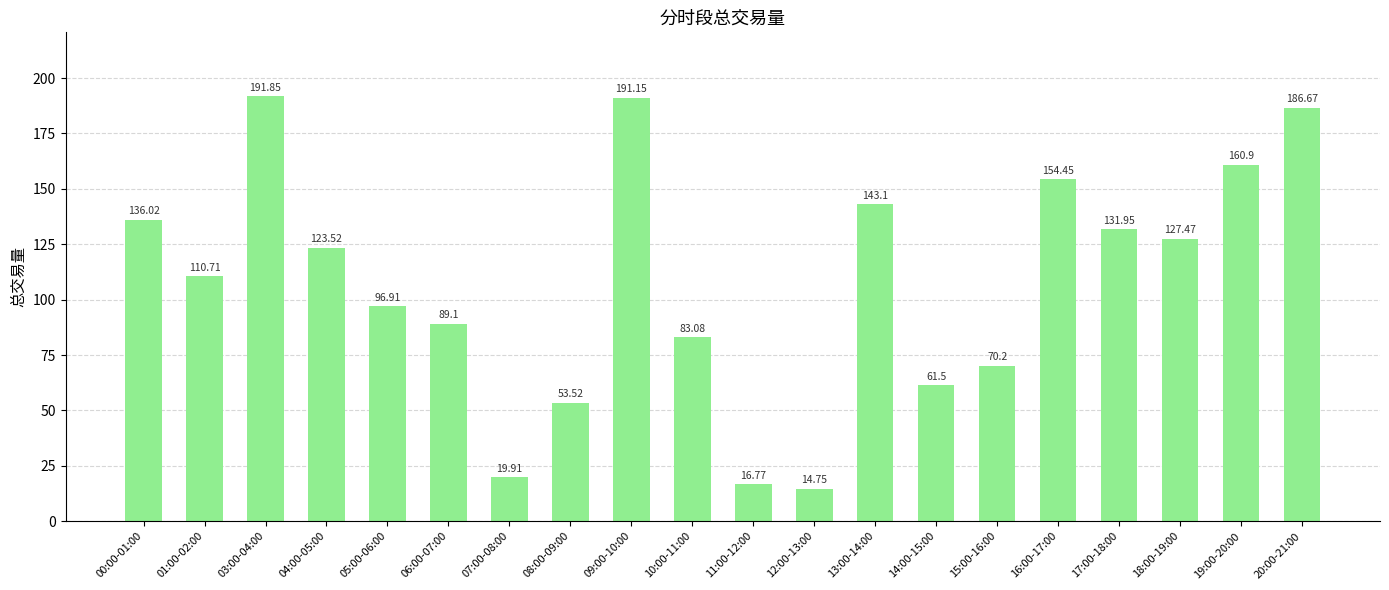

The value at 09:00-10:00 is 191.2. True or false?

True